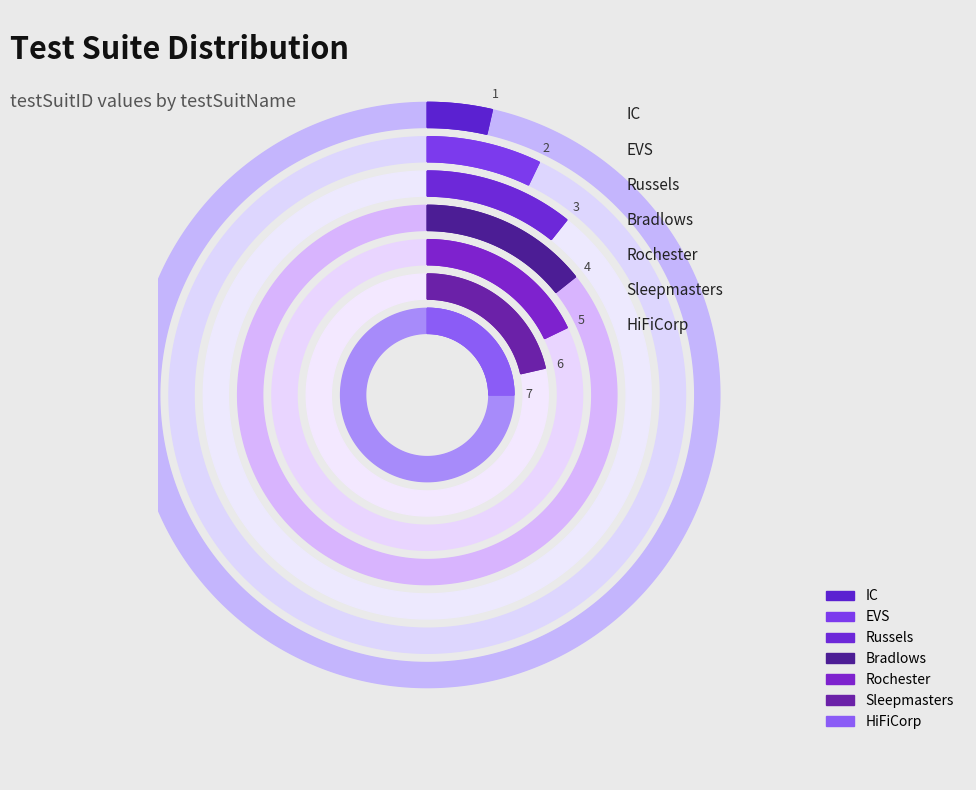

To the nearest percent, what is the combined percentage of HiFiCorp and Sleepmasters?

46%